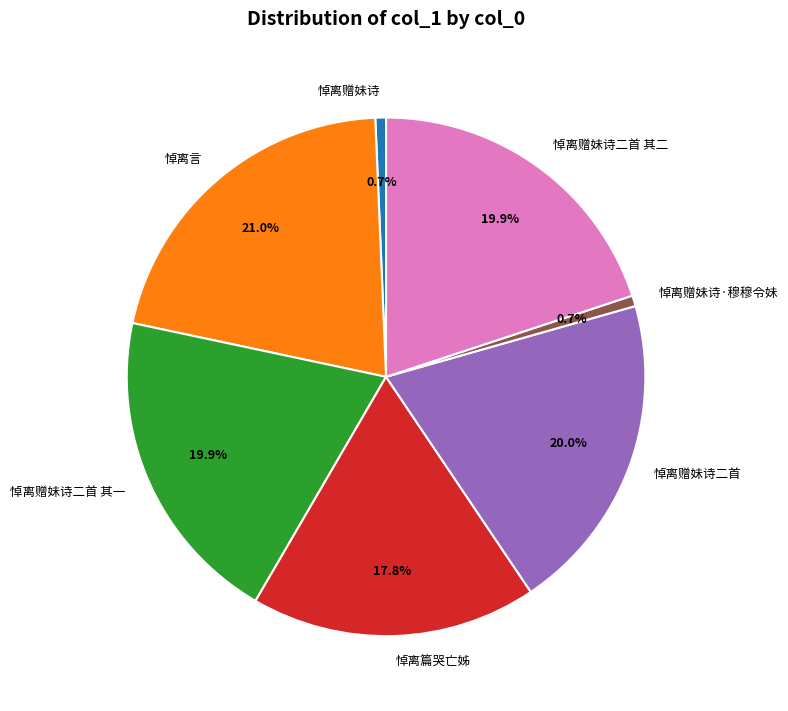

How many segments does this pie chart have?

7